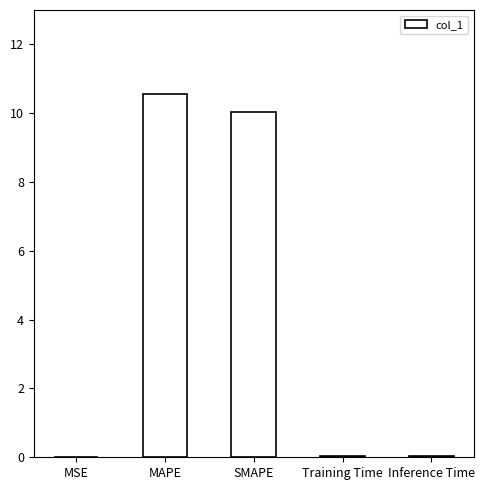

What is the sum of all values?

20.7